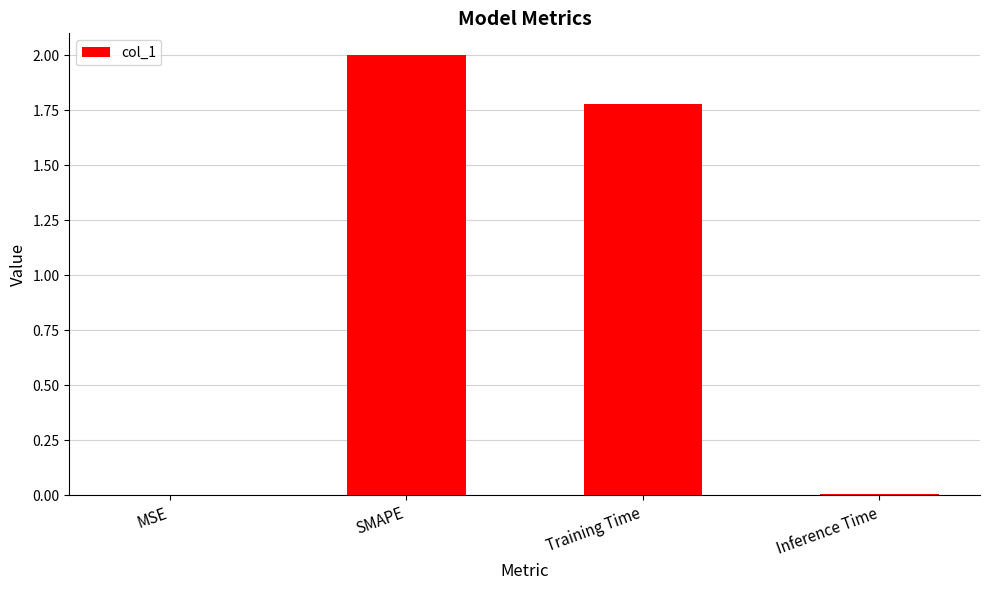

What is the greatest value displayed?

2.0